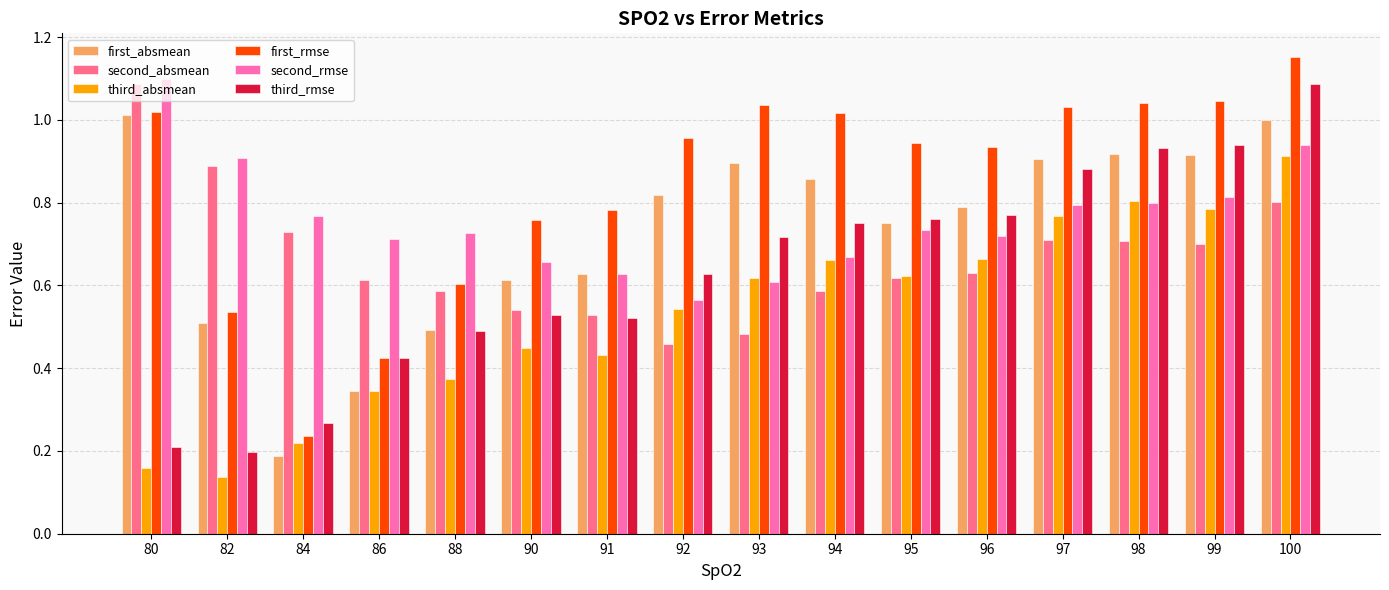

The second_absmean series shows 0.6 at 86. True or false?

True